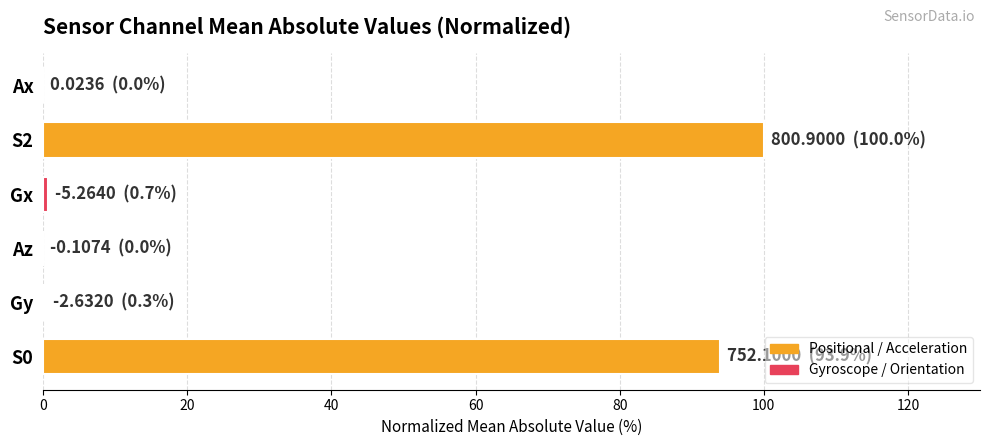

At which category does the chart reach its peak across all series?

S2